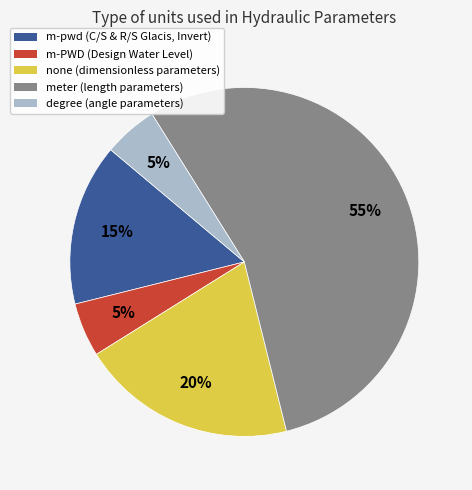

Count the number of slices in the pie.

5